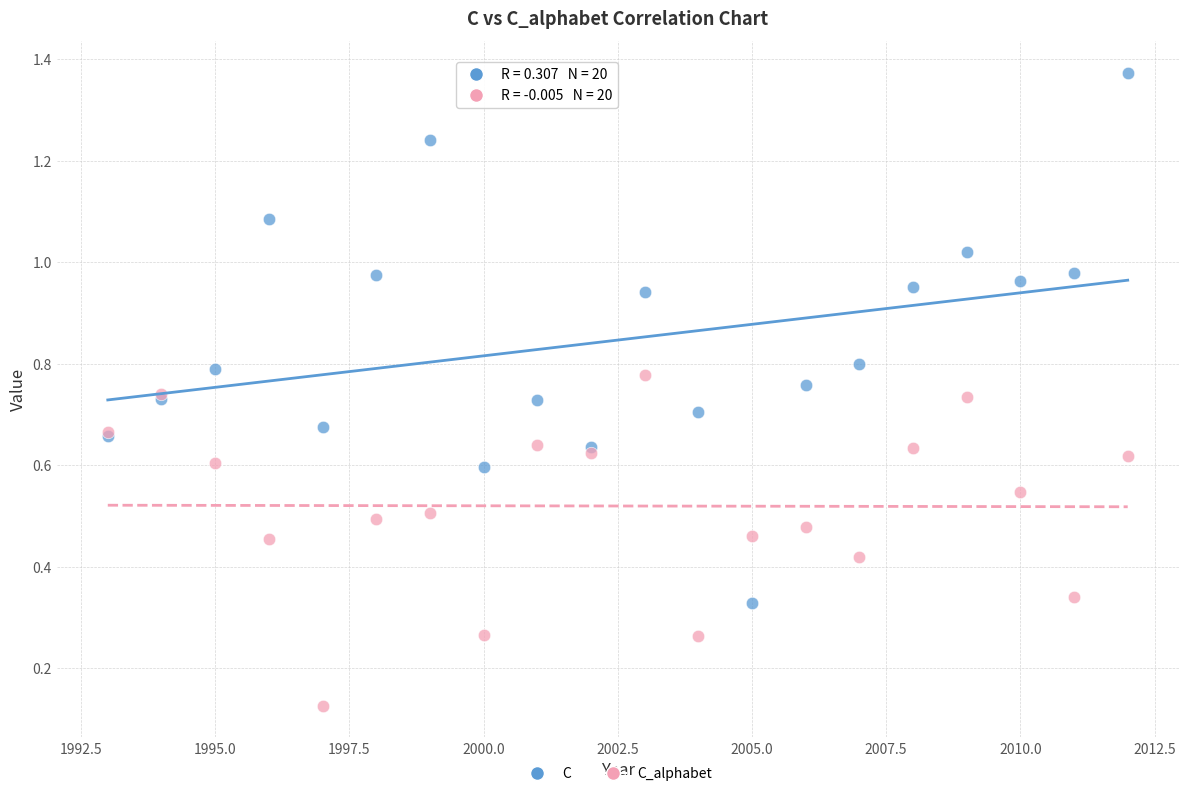

What are all the series names shown in the legend?

C, C_alphabet